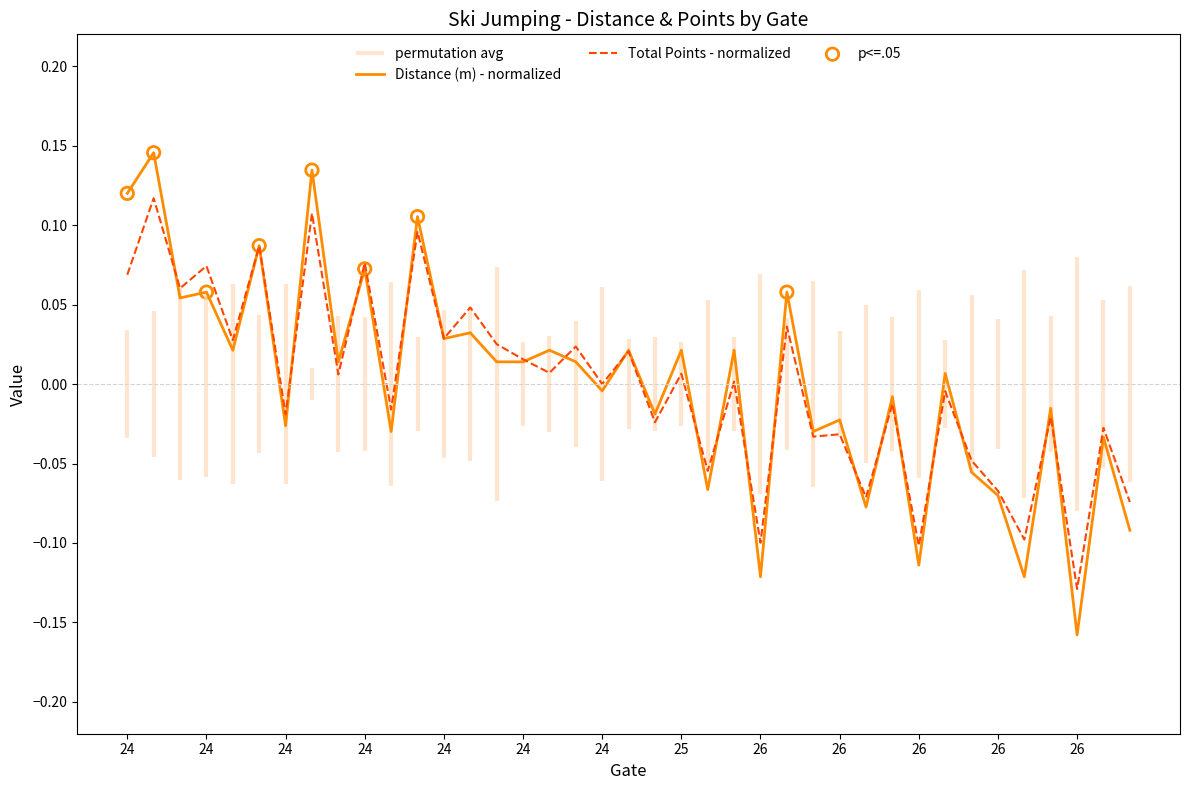

Which series has the largest Y range (max minus min)?

Distance (m)